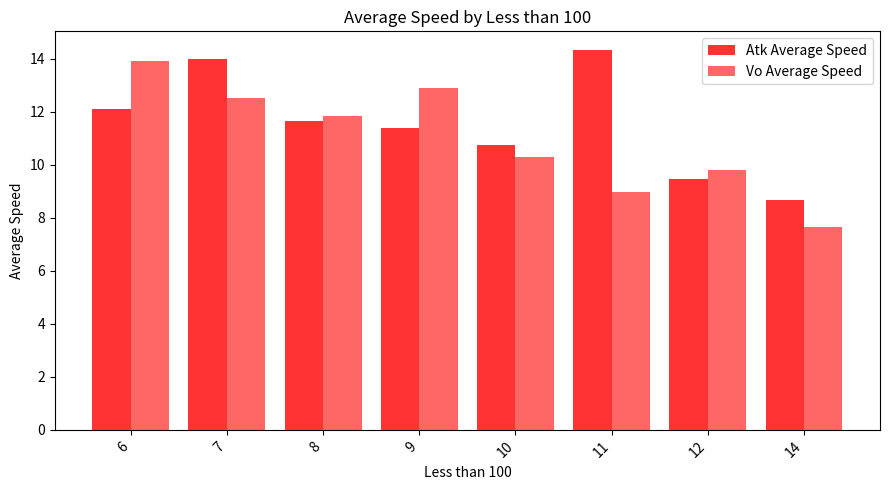

What is the average value of the Vo Average Speed series?

11.0